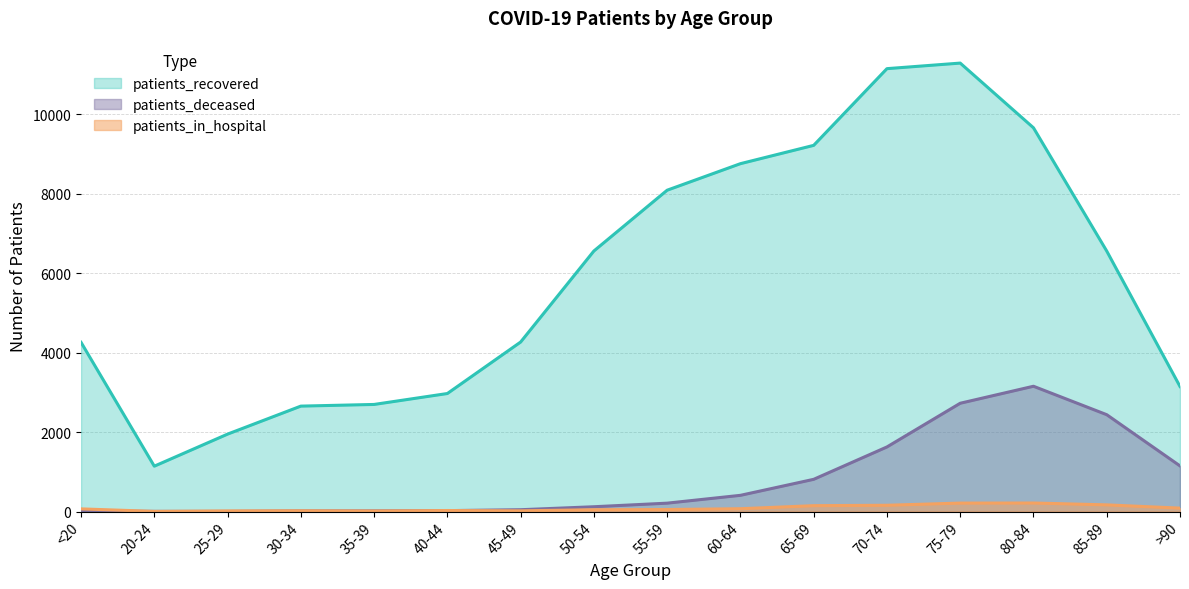

Between 60-64 and 40-44, which is larger?

60-64